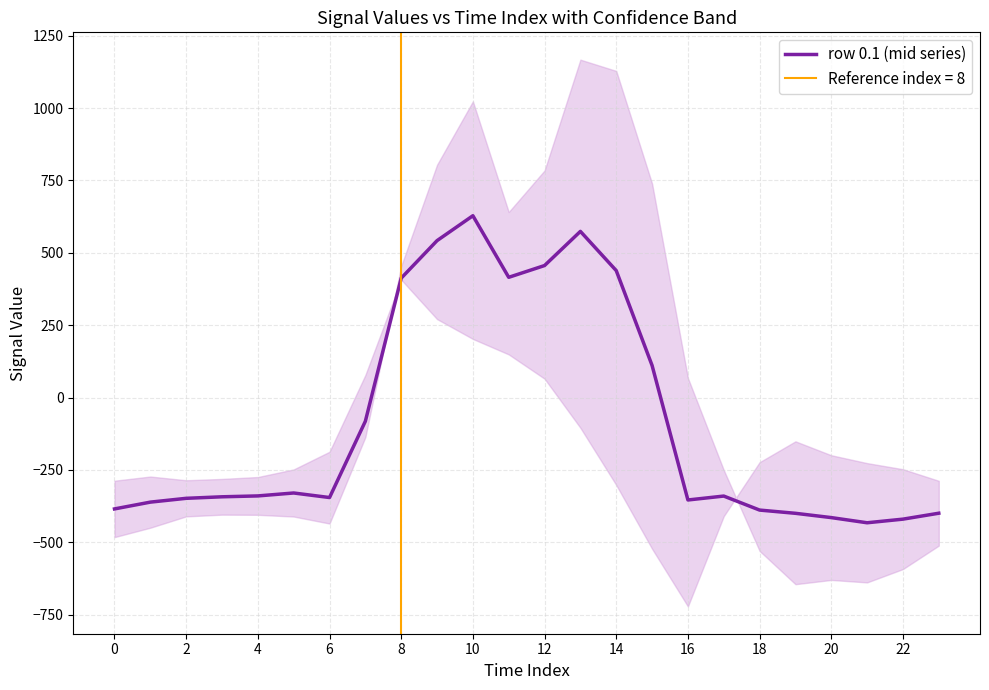

The value of row 0.1 (mid series) at 0 is -384.6. True or false?

True